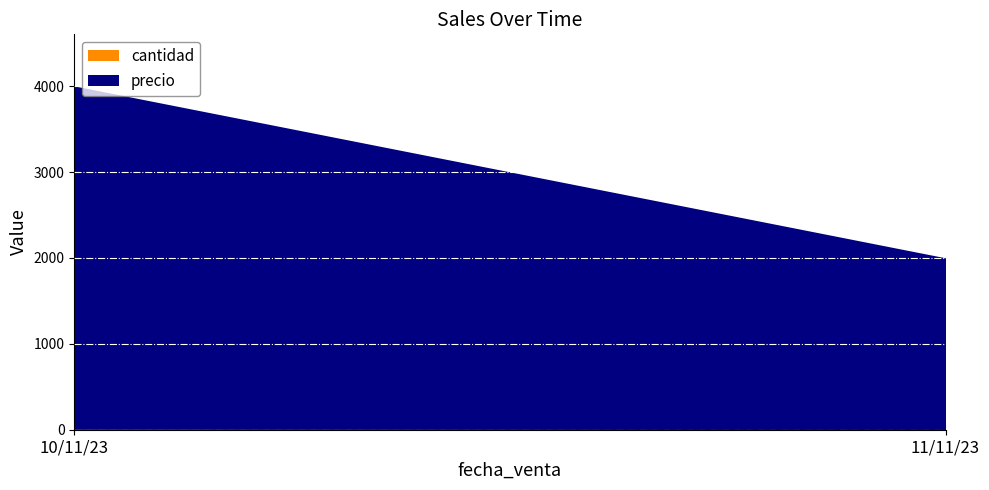

True or false: cantidad has more than 0 points higher than both neighbors.

False